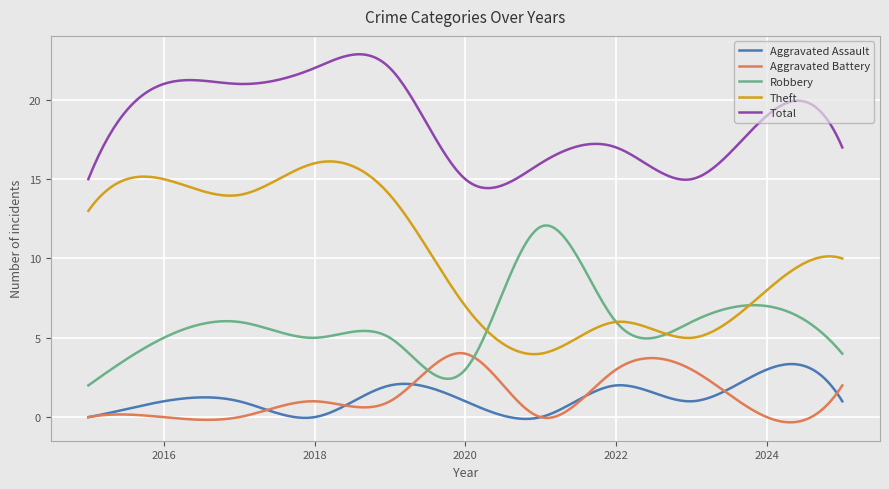

What is the minimum value for Robbery?

2.0